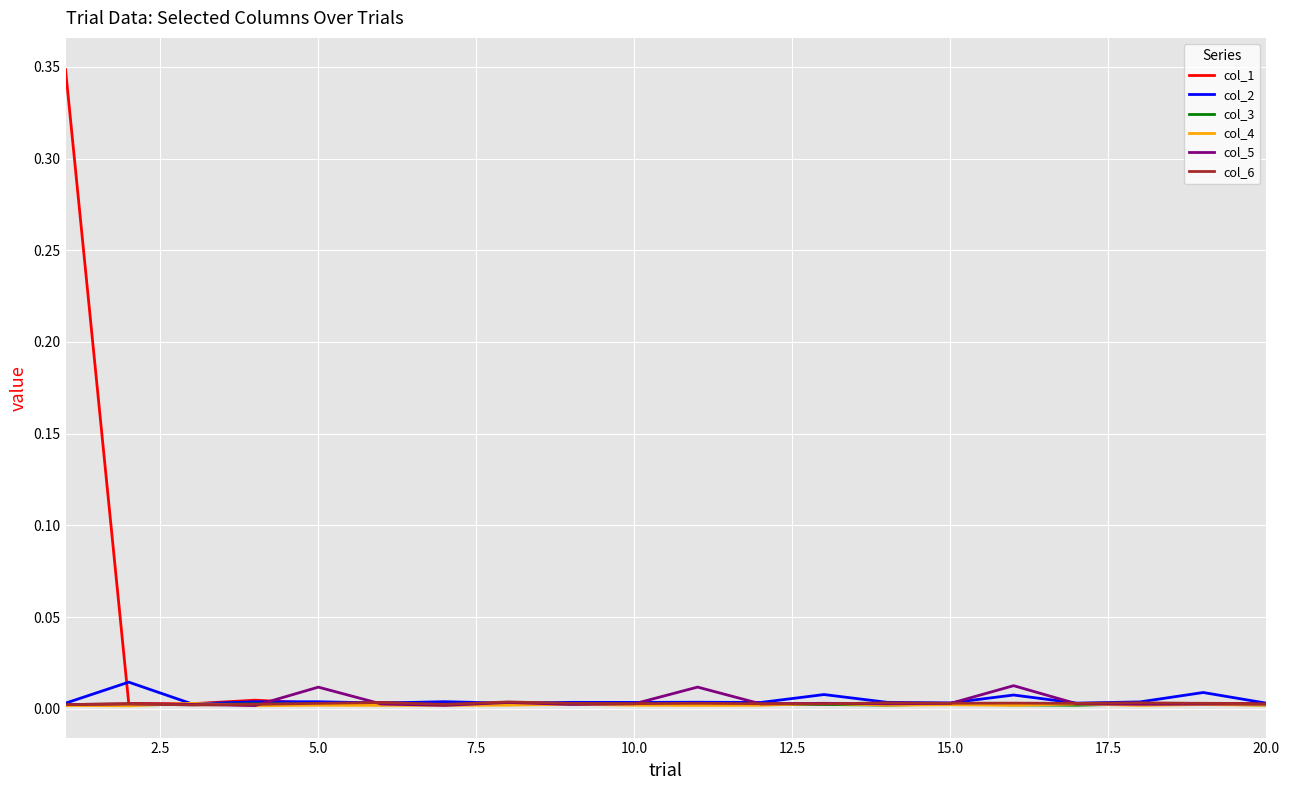

Which series has the largest total across all categories?

col_1